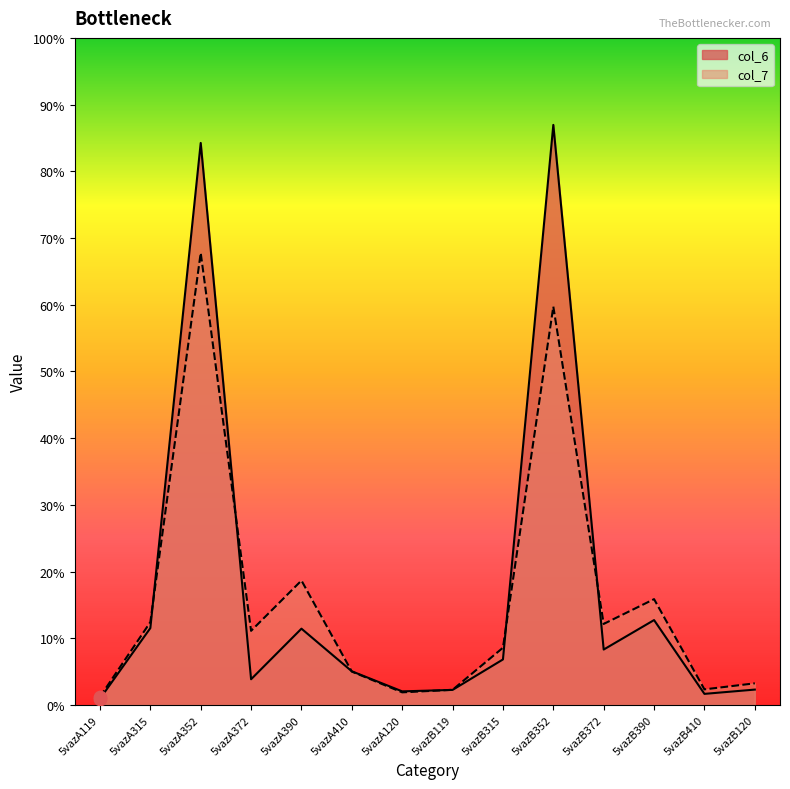

Is the value of col_7 at 5vazA390 greater than the value of col_6 at 5vazB120?

Yes